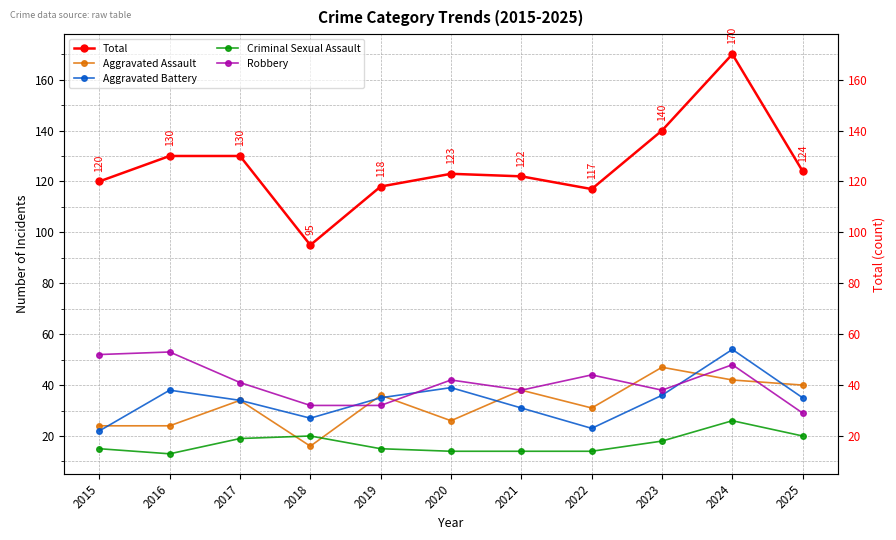

Which has a higher value, 2018 or 2023?

2023